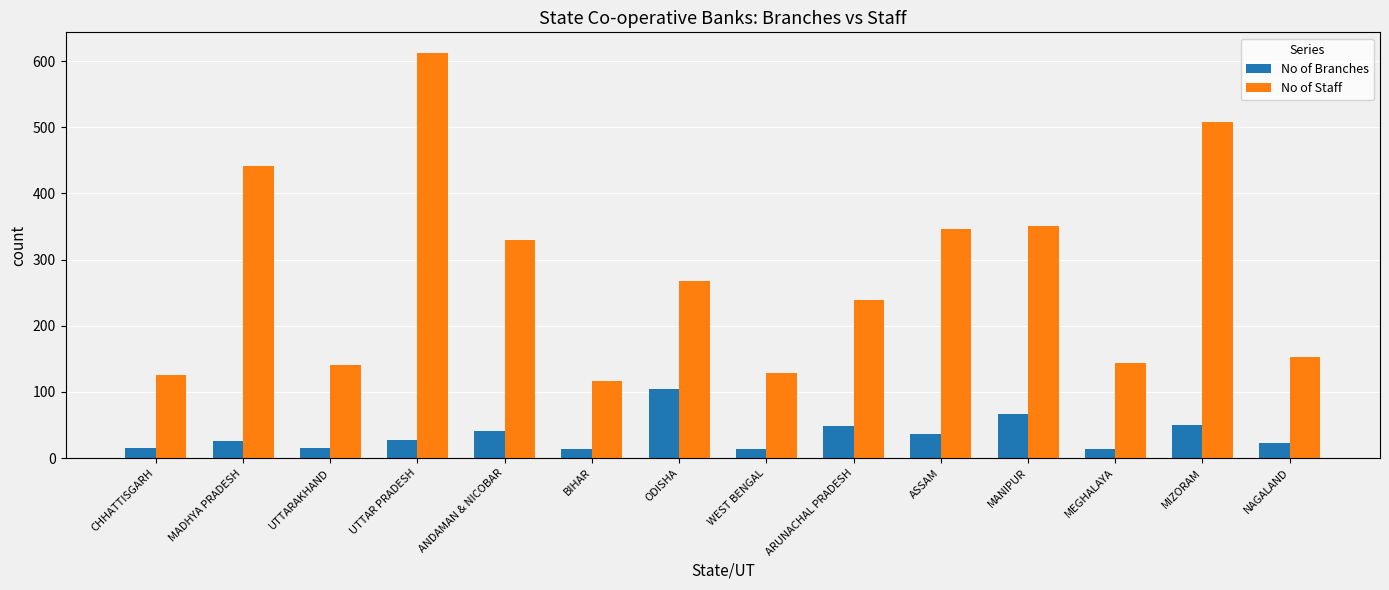

Is it true that No of Staff equals 30 at BIHAR?

False